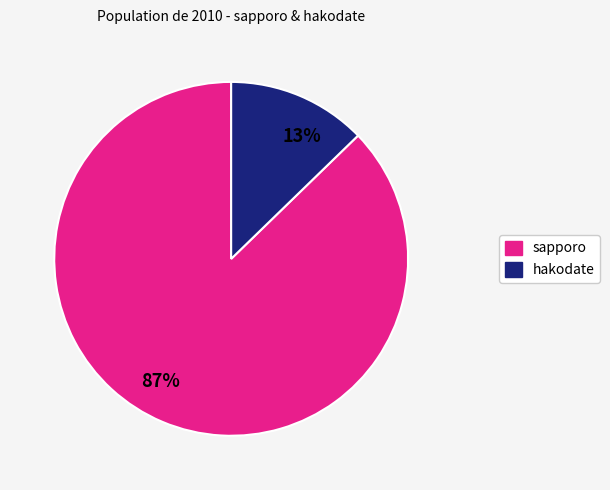

To the nearest percent, what is the average slice percentage?

50%